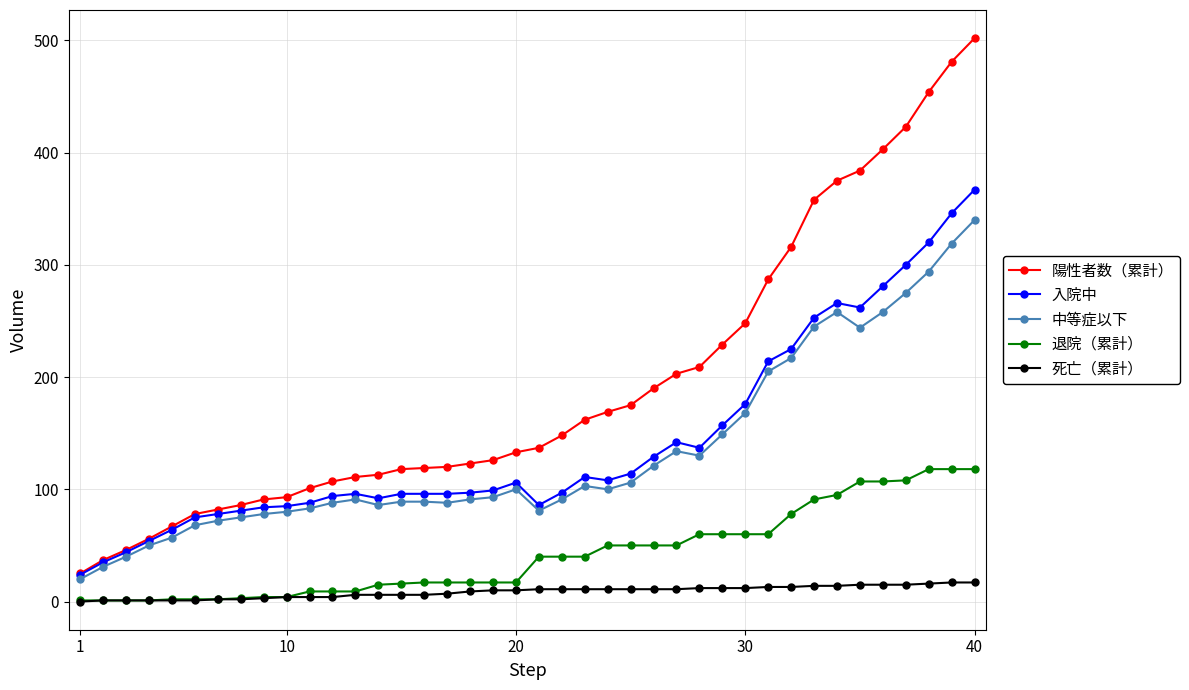

Which series has the largest total across all categories?

陽性者数（累計）